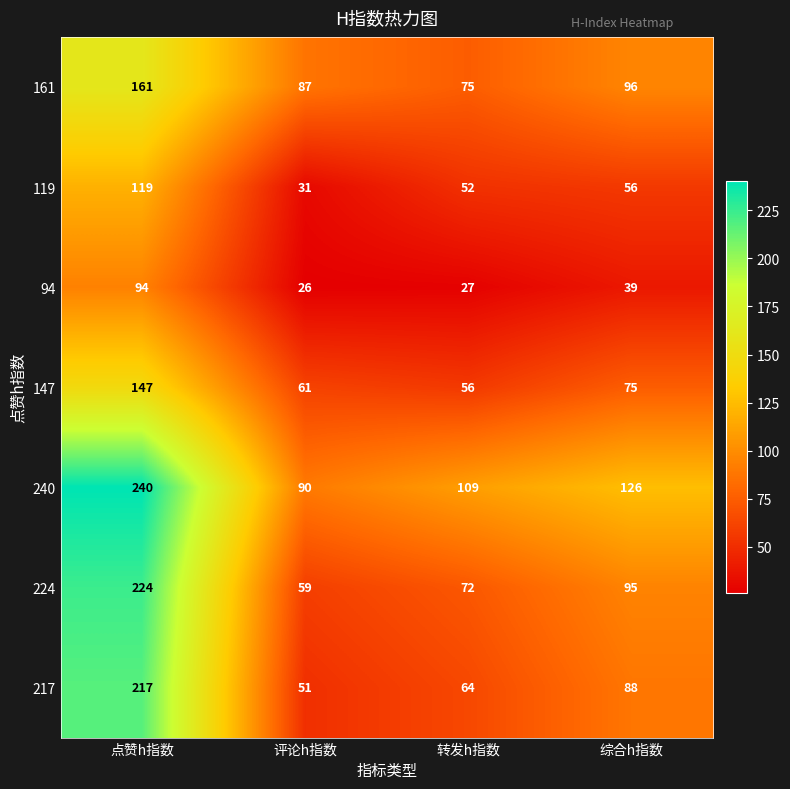

At how many categories does at least one series exceed 140?

1